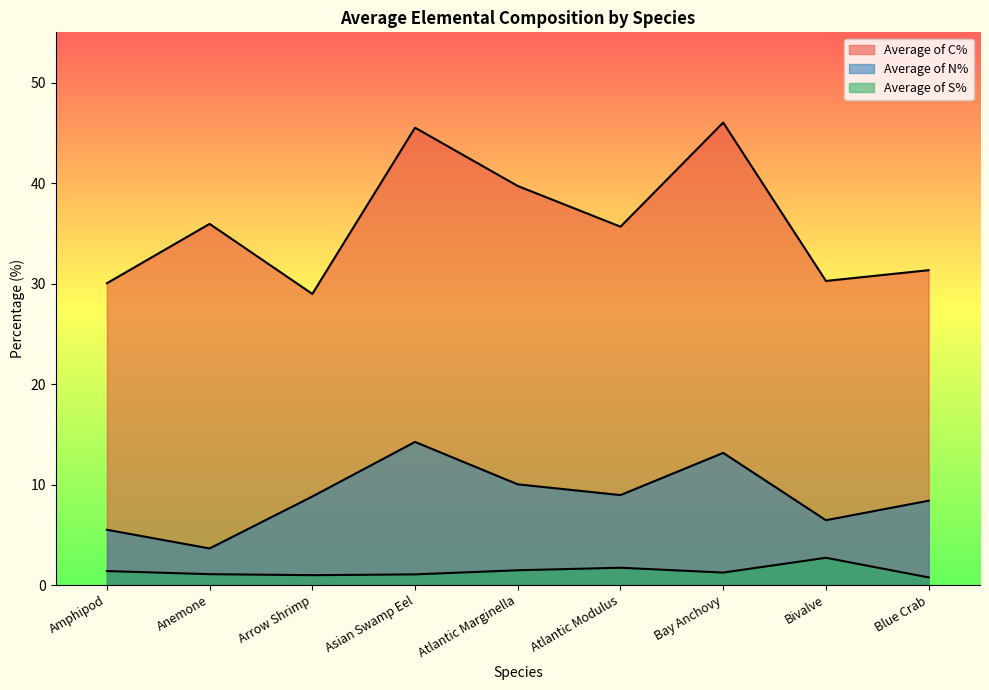

The Average of S% series shows 0.8 at Blue Crab. True or false?

True